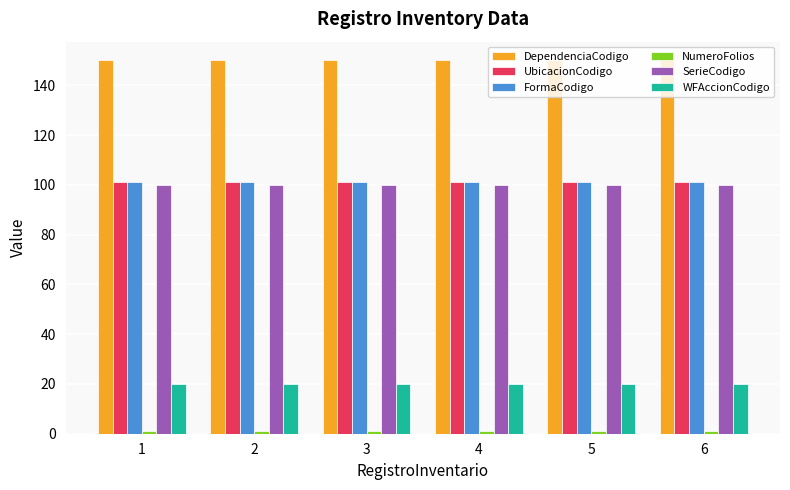

What is the average value of the UbicacionCodigo series?

101